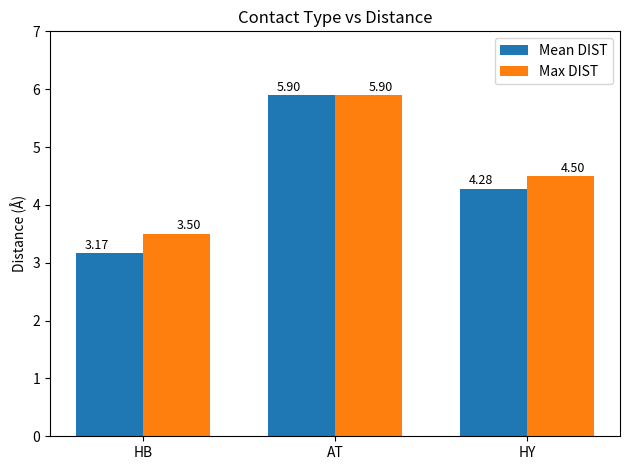

What is the label of the 2nd bar from the right?

AT